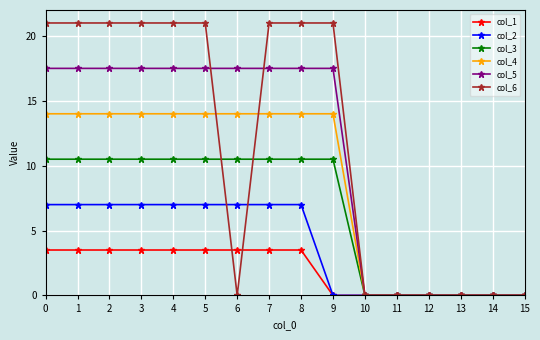

What is the highest value of the col_1 series?

3.5